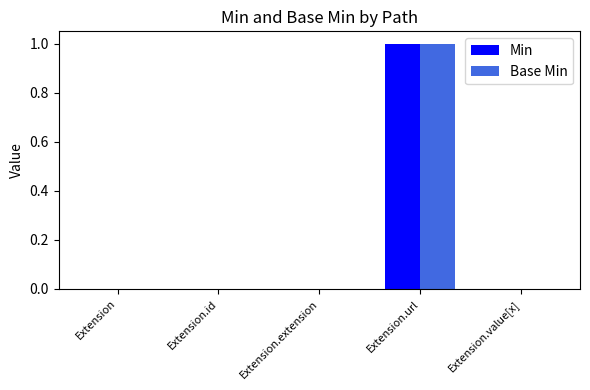

Reading left to right, transcribe all the data shown in this chart.

Min: 0	0	0	1	0
Base Min: 0	0	0	1	0